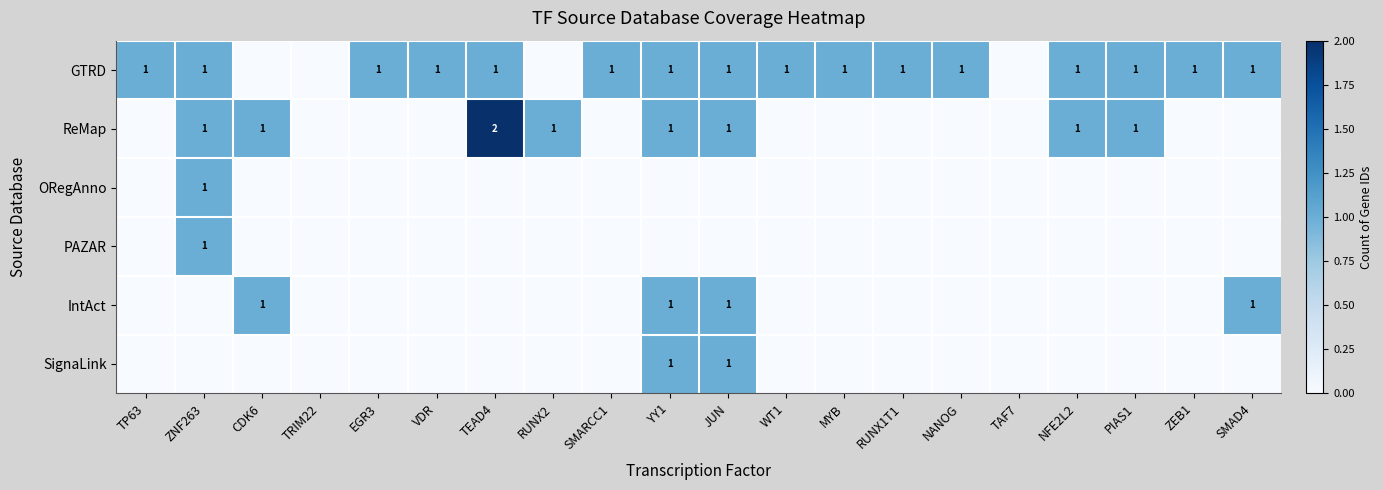

Which label corresponds to the smallest value in the chart?

CDK6